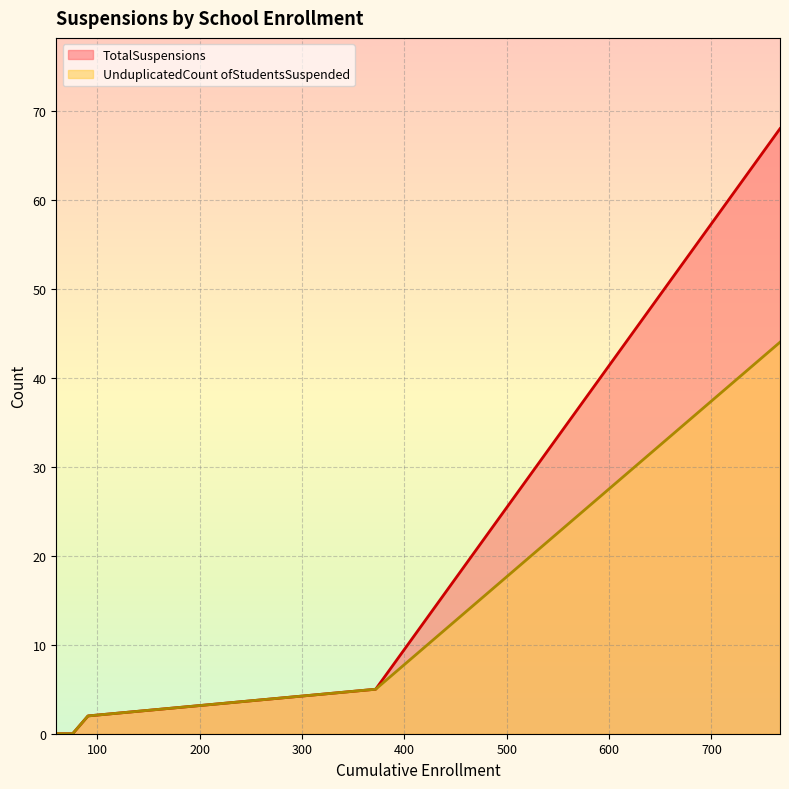

Between Round Valley Unified and Willits Unified, which series saw the biggest shift?

TotalSuspensions